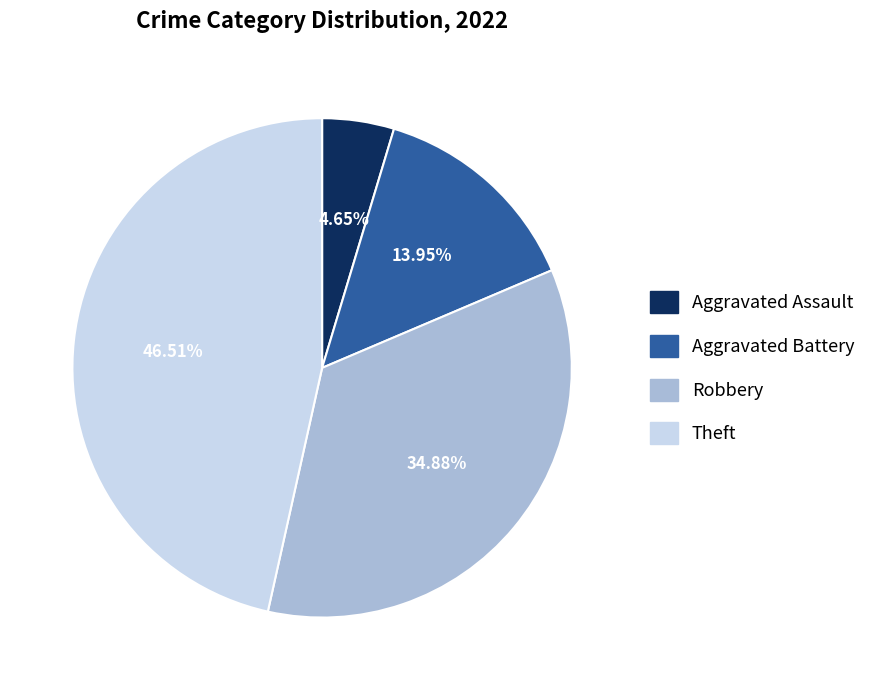

How many segments does this pie chart have?

4